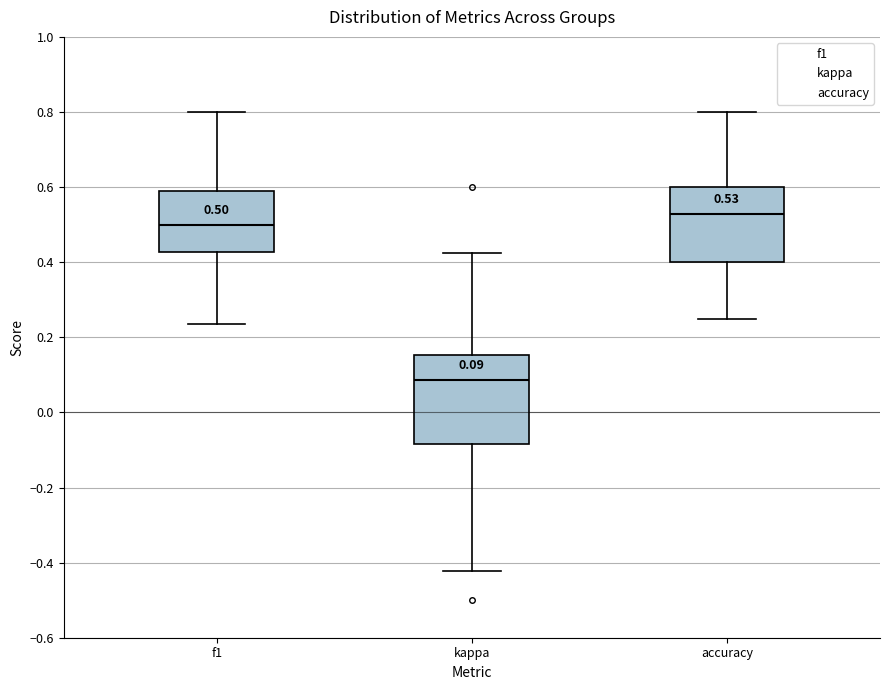

Which box has the highest median line?

accuracy